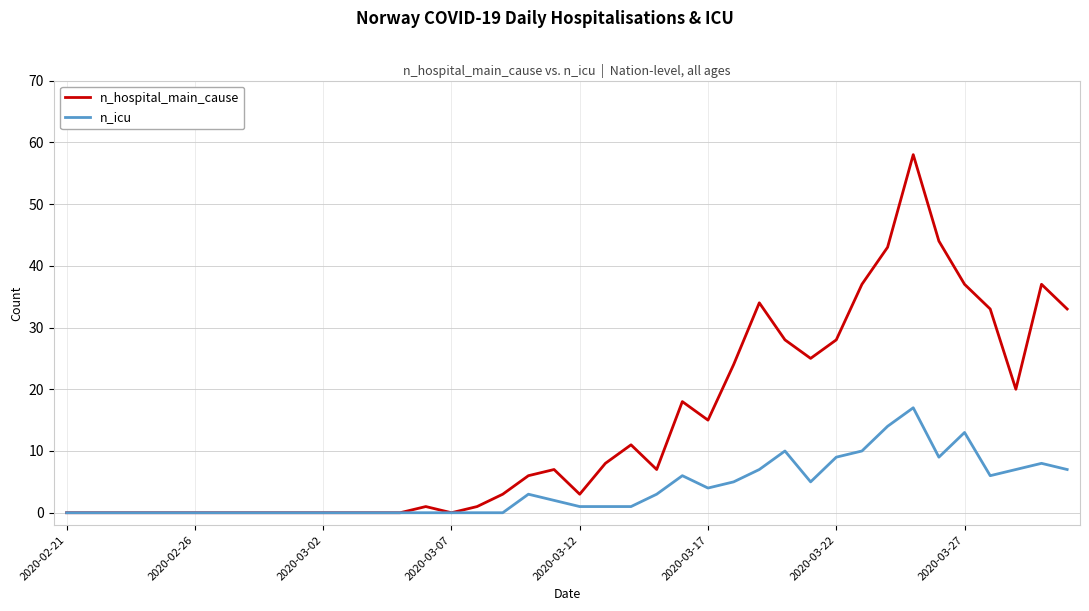

Which series has the largest total across all categories?

n_hospital_main_cause